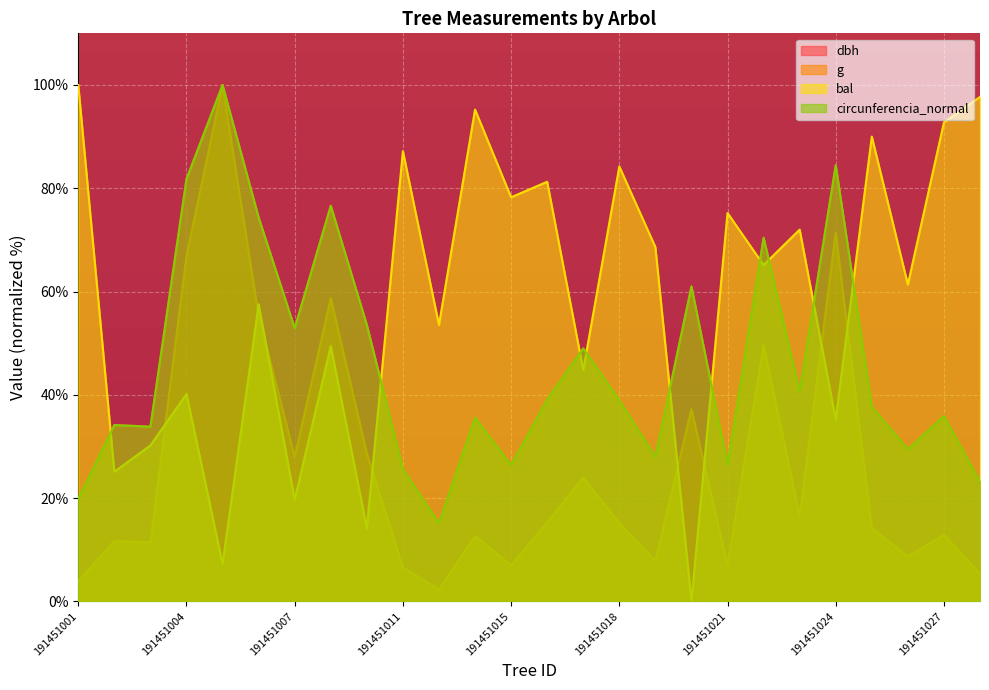

How many data points in g are less than 15?

13